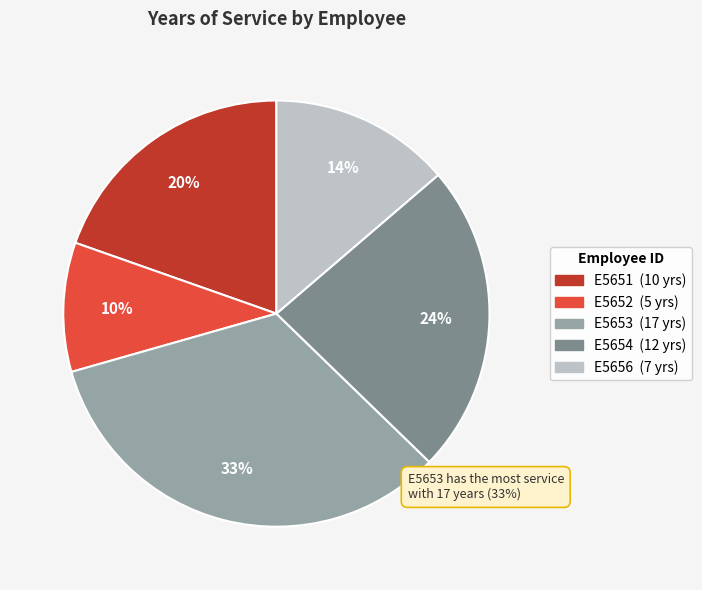

Which slice is the smallest?

E5652